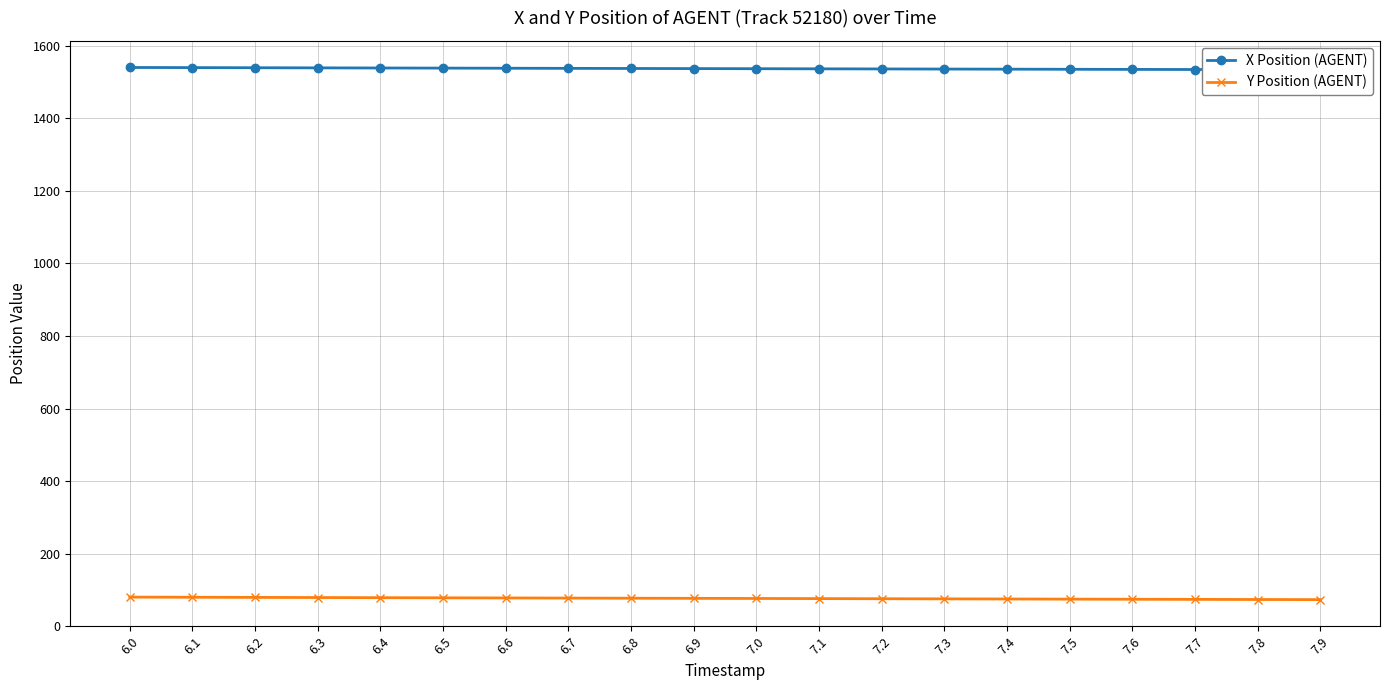

True or false: Y Position (AGENT) and X Position (AGENT) cross at least once.

False